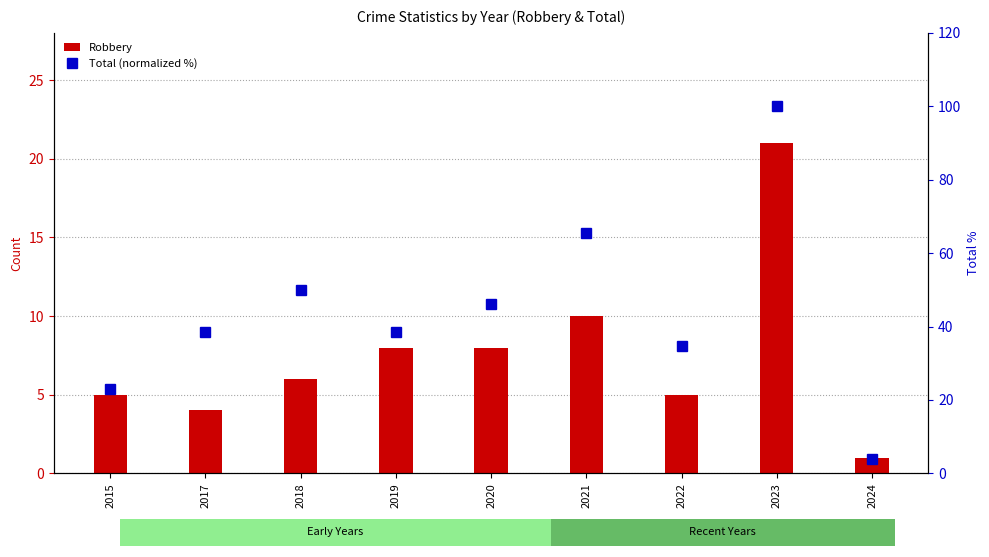

Reading right to left, what are all the values shown in this chart?

Robbery: 2024=1.0	2023=21.0	2022=5.0	2021=10.0	2020=8.0	2019=8.0	2018=6.0	2017=4.0	2015=5.0
Total (normalized %): 2024=3.8	2023=100.0	2022=34.6	2021=65.4	2020=46.2	2019=38.5	2018=50.0	2017=38.5	2015=23.1